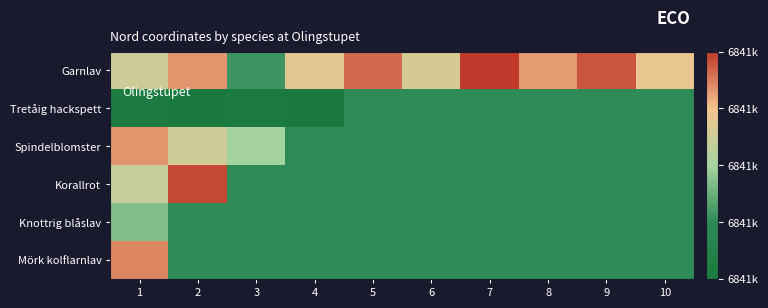

How many categories are shown in the chart?

10